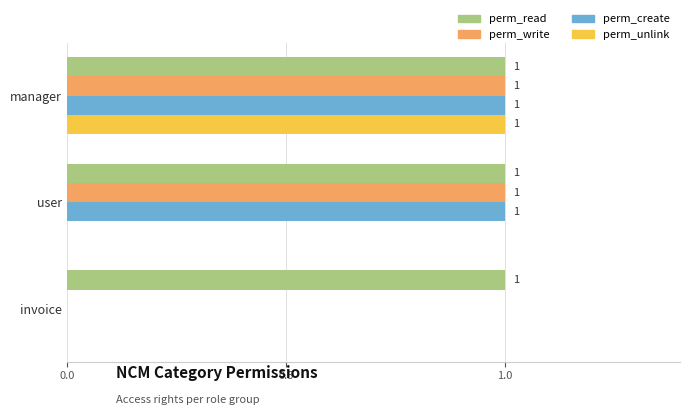

At which label does perm_unlink reach its peak?

manager